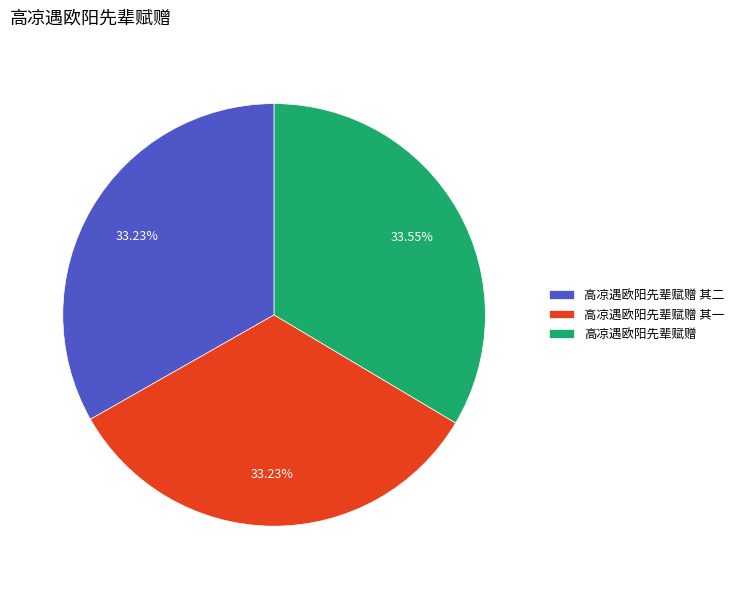

Does 高凉遇欧阳先辈赋赠 account for over 50% of the chart?

No